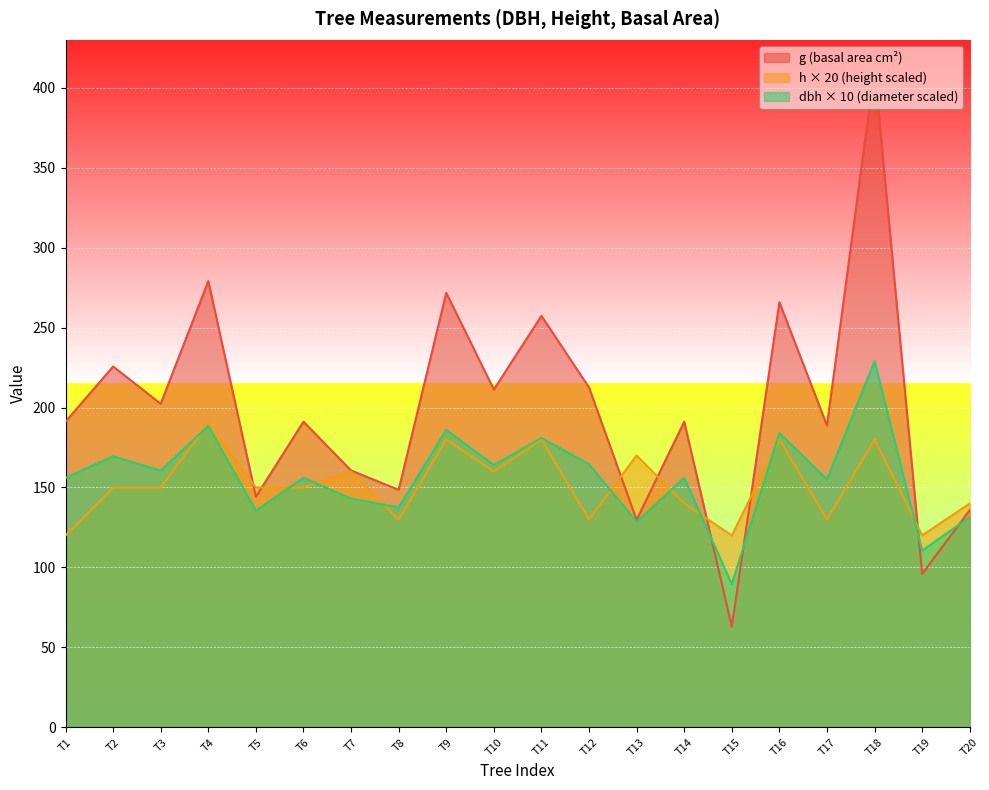

How many lines are shown in the chart?

3